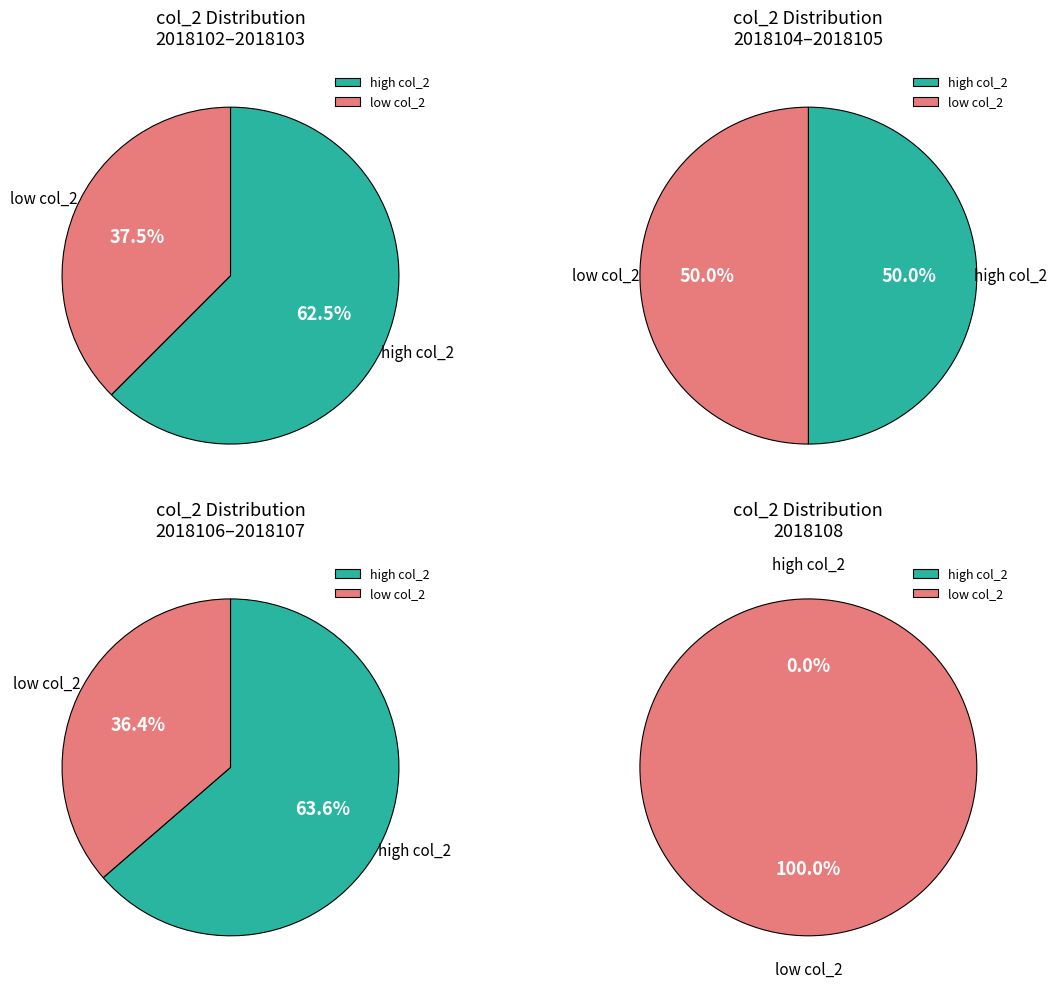

Does 2018102 account for over 50% of the chart?

No